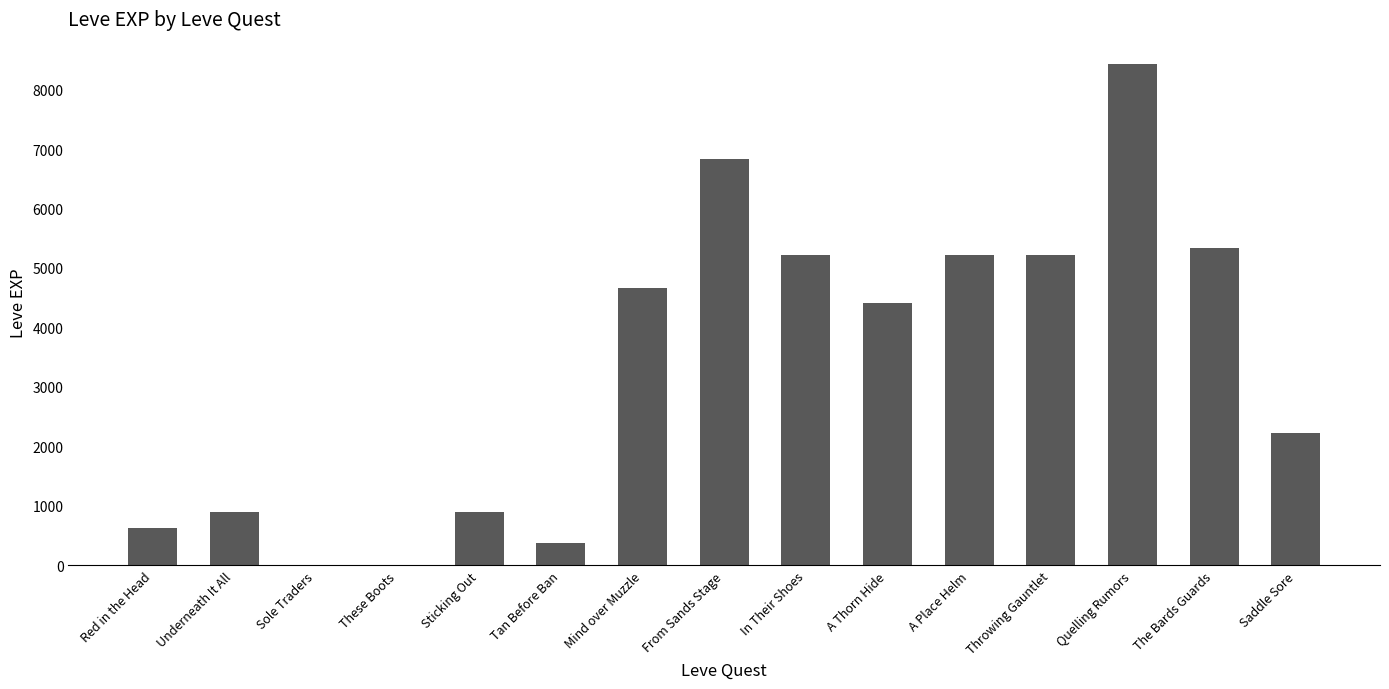

What is the approximate value at From Sands Stage?

6840